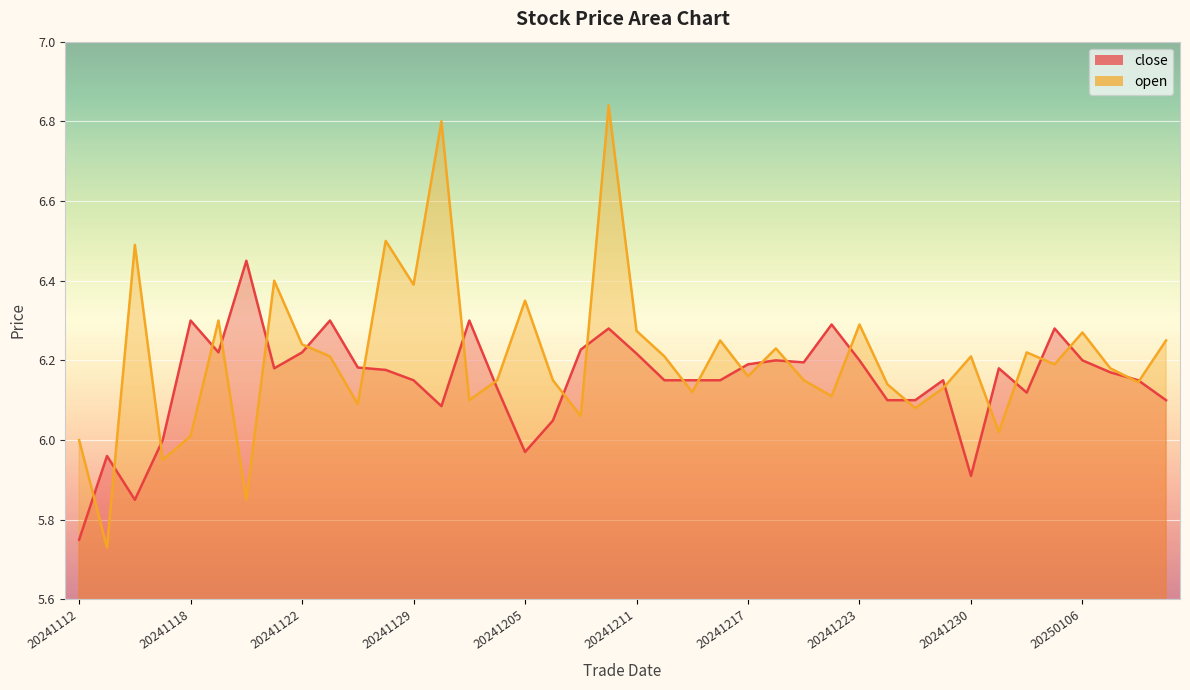

How many data points in open are above 6?

36